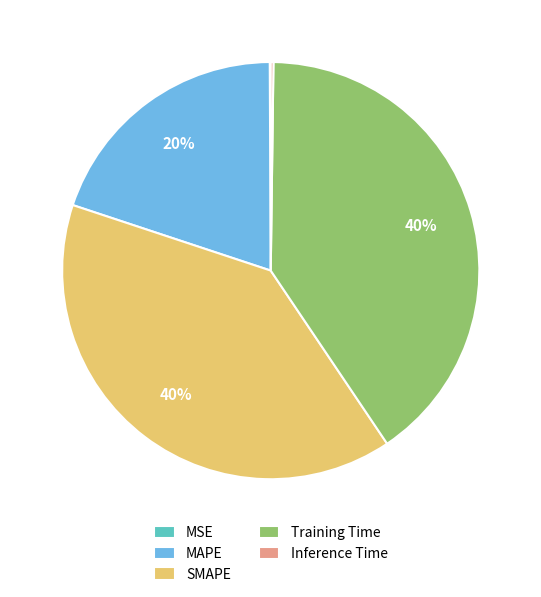

Is SMAPE the majority of the pie?

No